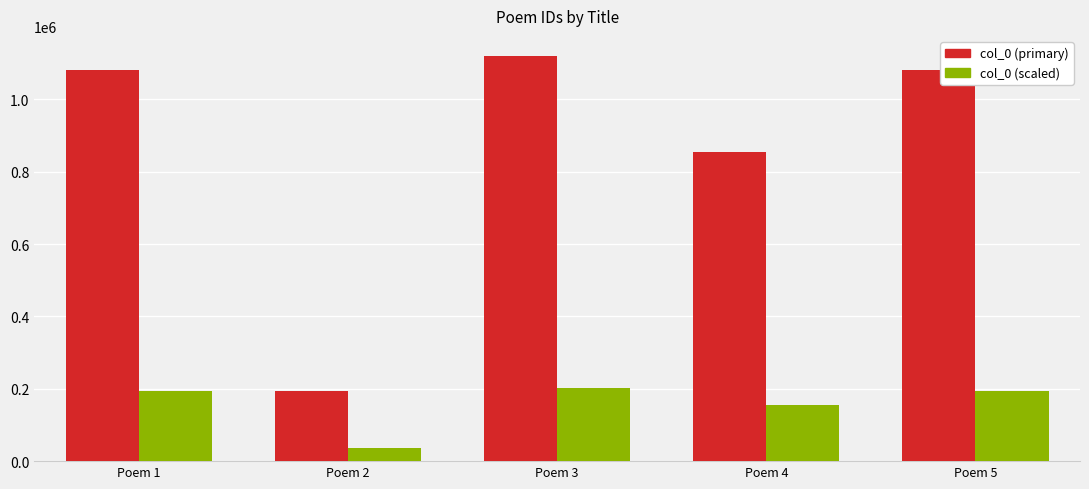

True or false: col_0 (primary) has a value of 1081375.0 at Poem 1.

True